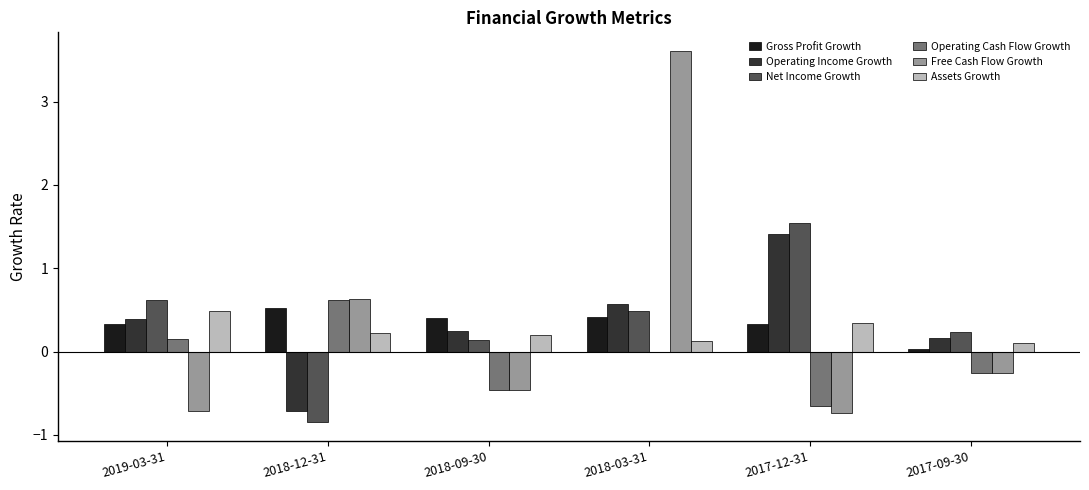

Which series changed the most between 2017-12-31 and 2017-09-30?

Net Income Growth